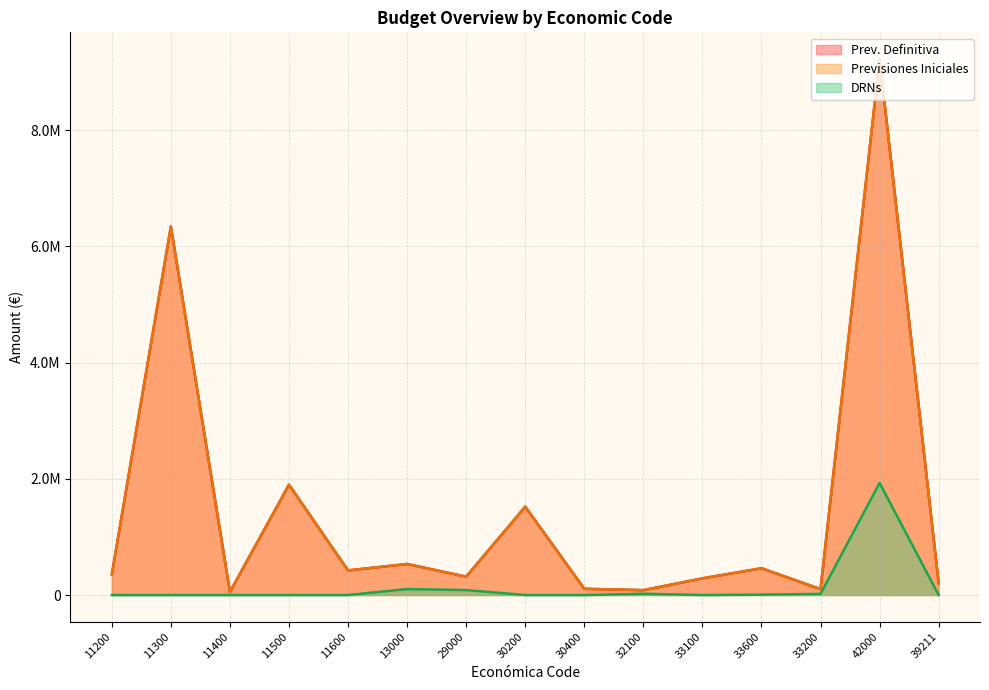

Reading left to right, list all the values displayed in this chart.

Prev. Definitiva: 355345.7	6343401.3	53176.3	1898851.0	423521.0	533992.1	315886.6	1520126.3	107261.0	83525.6	286635.4	461278.2	101231.7	9223608.7	205118.5
Previsiones Iniciales: 355345.7	6343401.3	53176.3	1898851.0	423521.0	533992.1	315886.6	1520126.3	107261.0	83525.6	286635.4	461278.2	101231.7	9223608.7	205118.5
DRNs: 0.0	0.0	0.0	0.0	0.0	102195.7	85467.2	0.0	0.0	21500.7	83.0	6238.5	20297.9	1928904.1	0.0